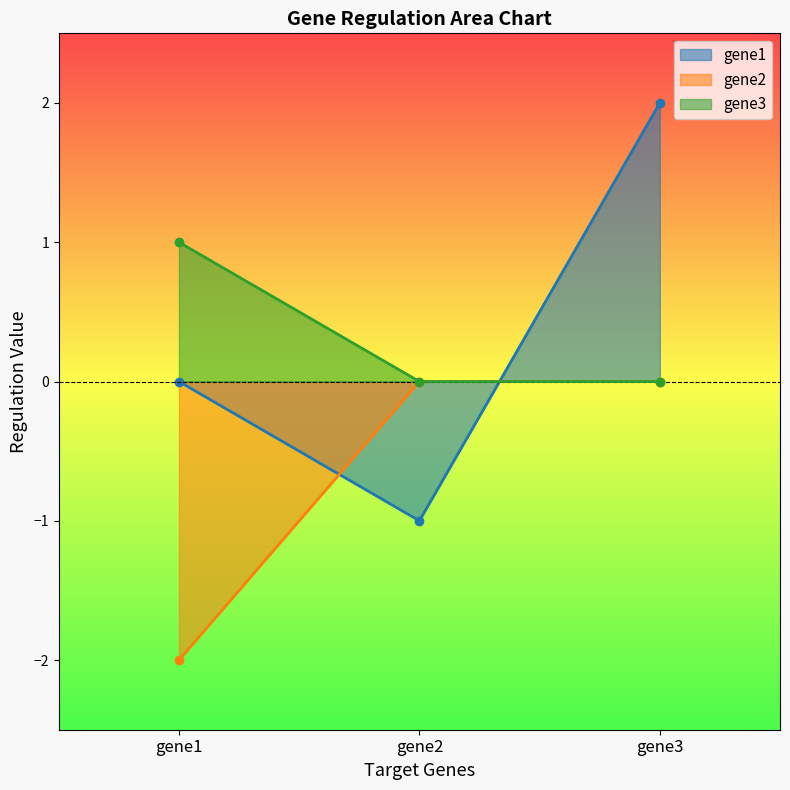

Reading left to right, transcribe all the data shown in this chart.

gene1: 0	-1	2
gene2: -2	0	0
gene3: 1	0	0